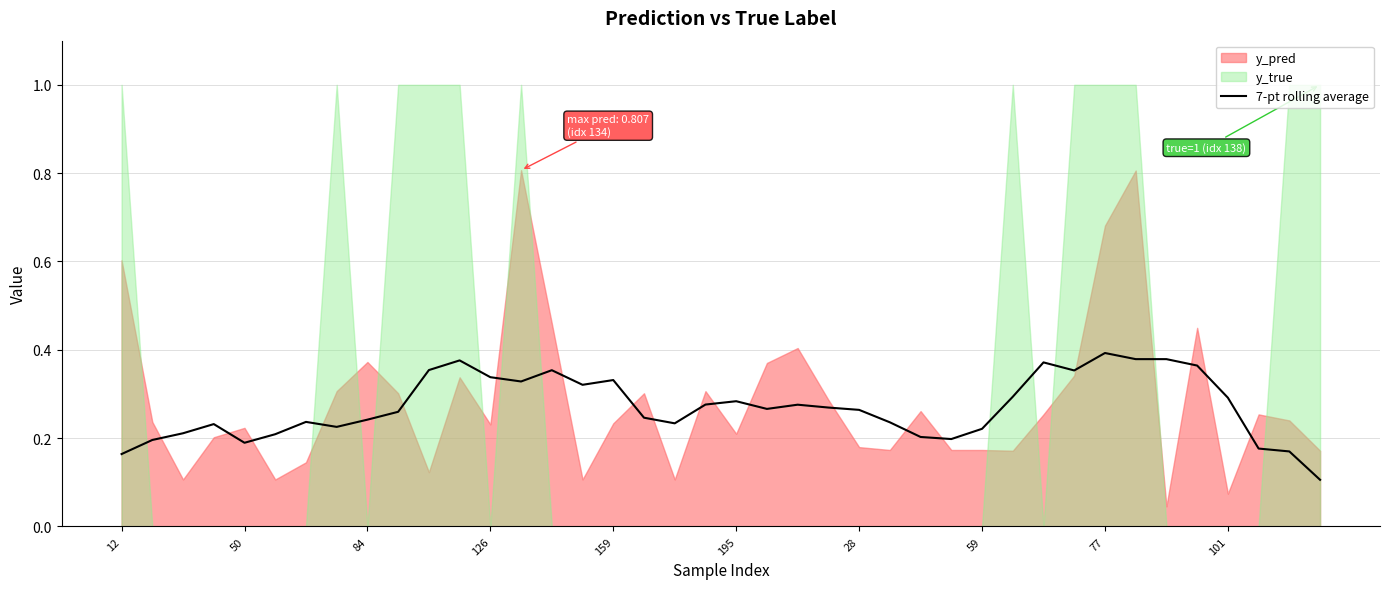

Is it true that the value at 38 is 0.2?

True